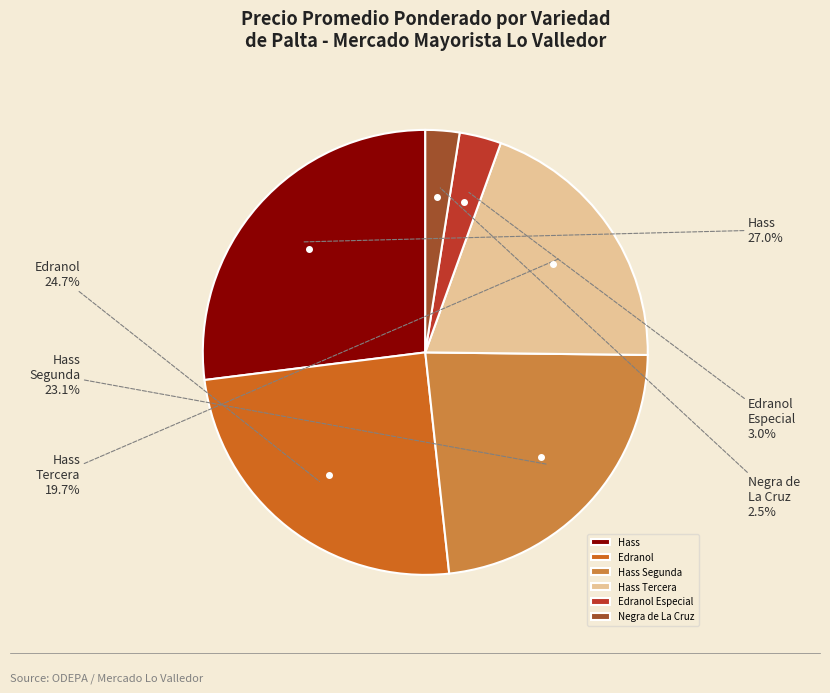

Is the sum of Hass Tercera and Hass greater than half?

No